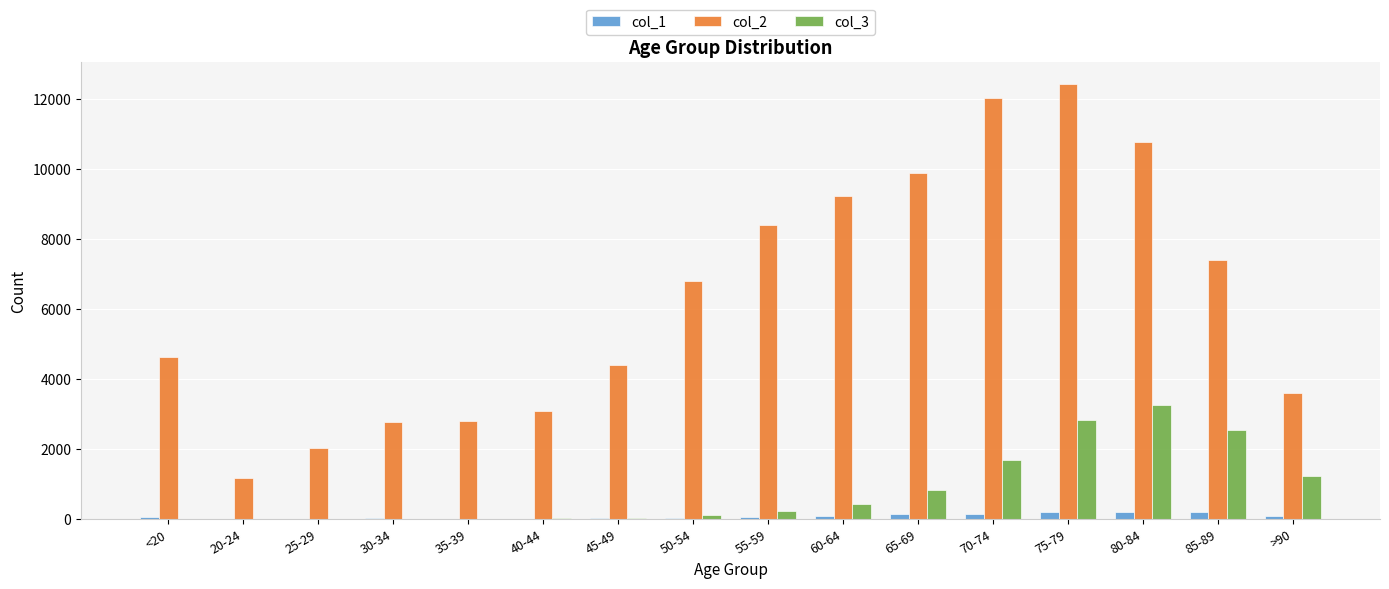

What is the greatest value displayed?

12434